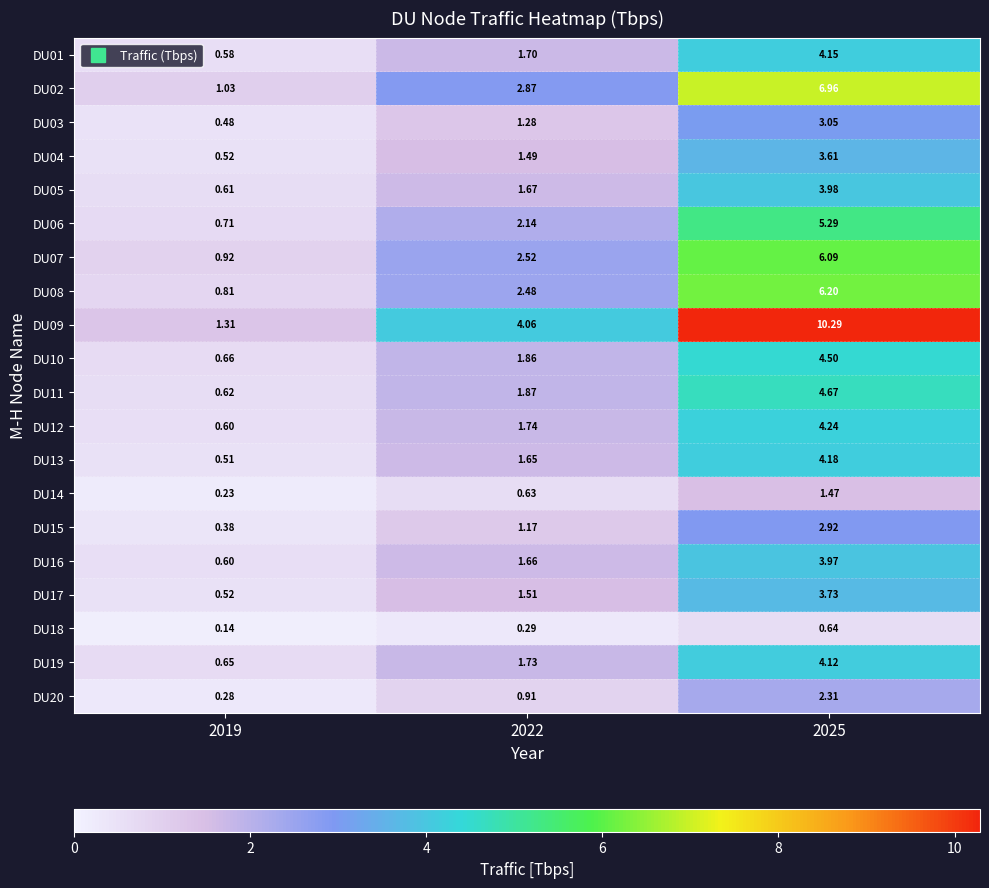

Which has a higher value, 2022 or 2025?

2025